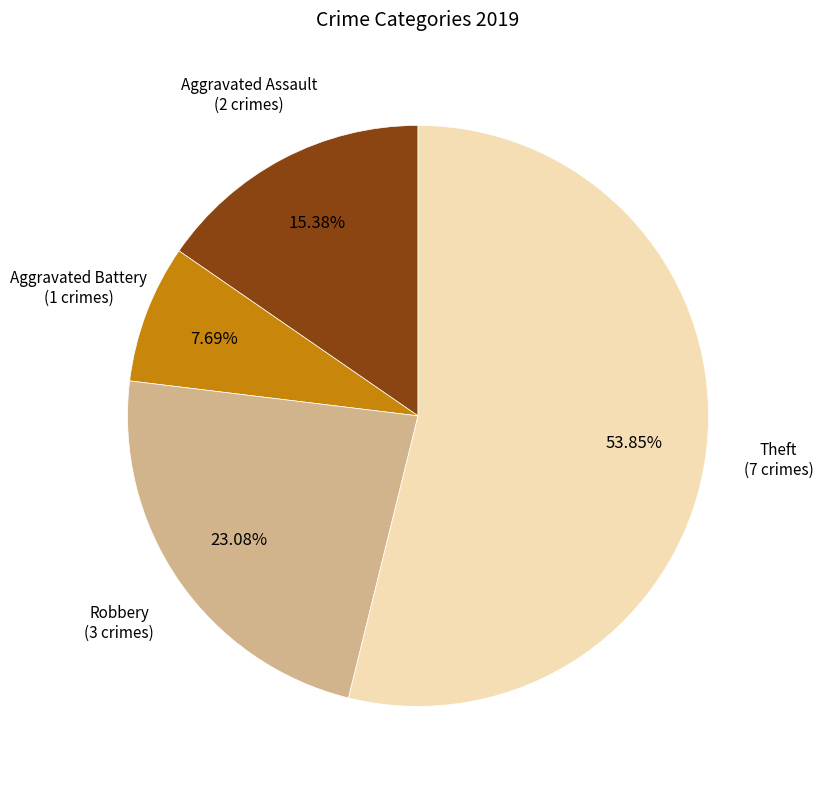

Is there a majority slice in this chart?

Yes